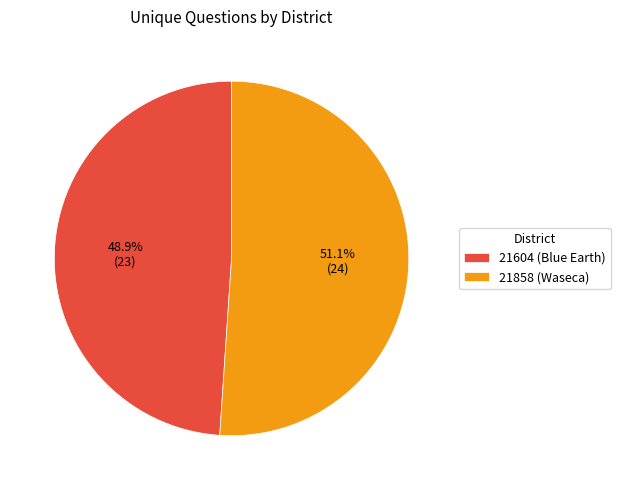

To the nearest percent, what is the difference between the largest and smallest slice percentages?

2%